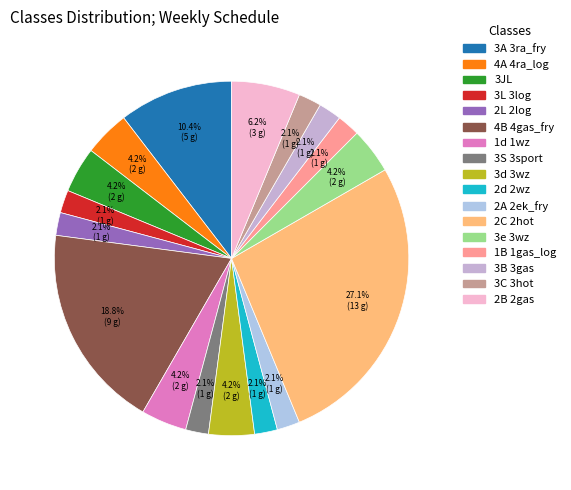

The 3S 3sport slice represents 2% of the pie. True or false?

True